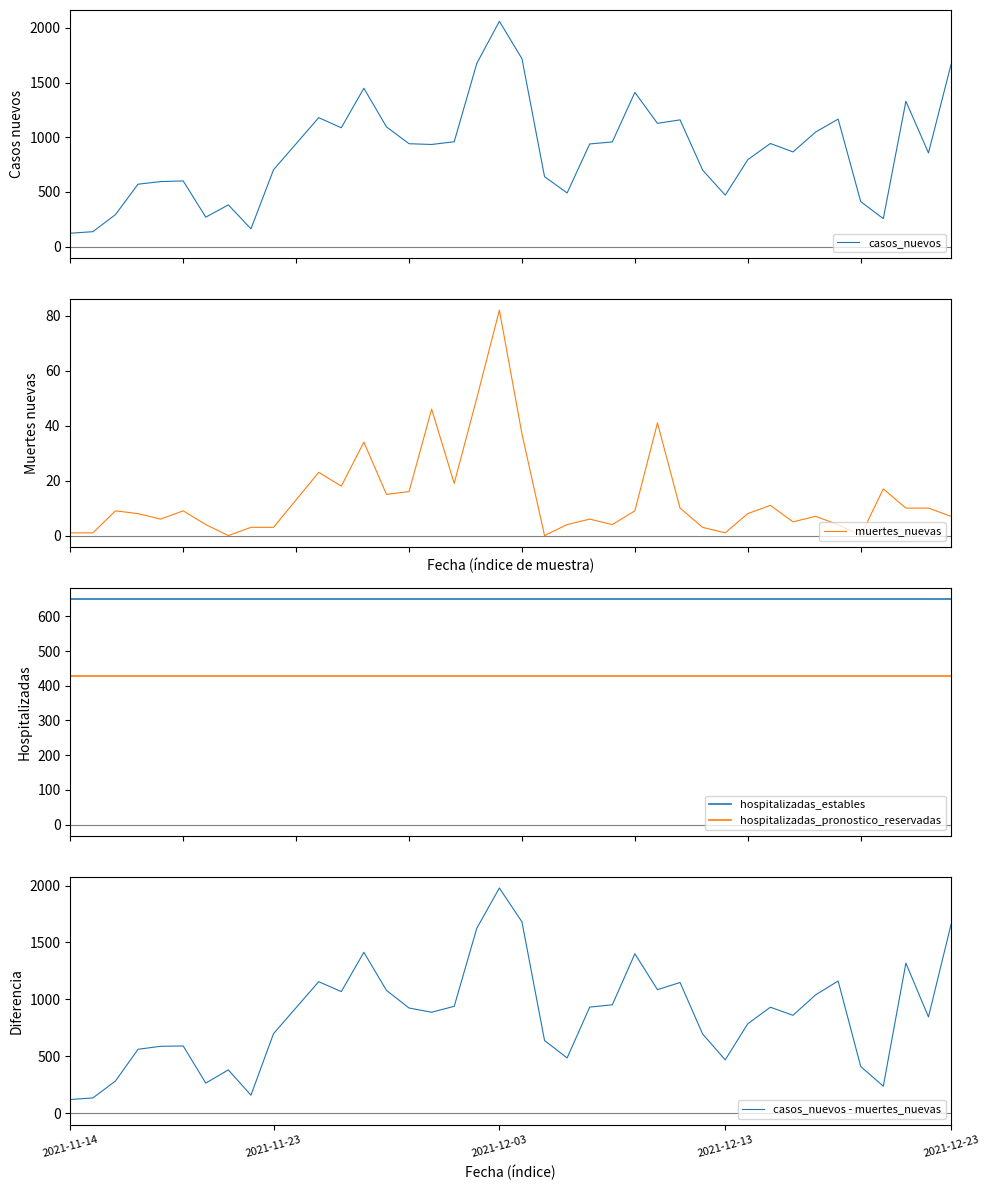

How many series are shown in this chart?

5